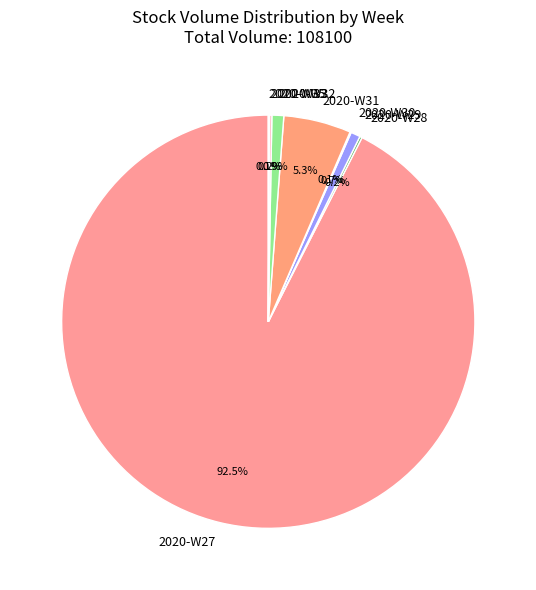

Which slice represents more than half of the pie?

2020-W27